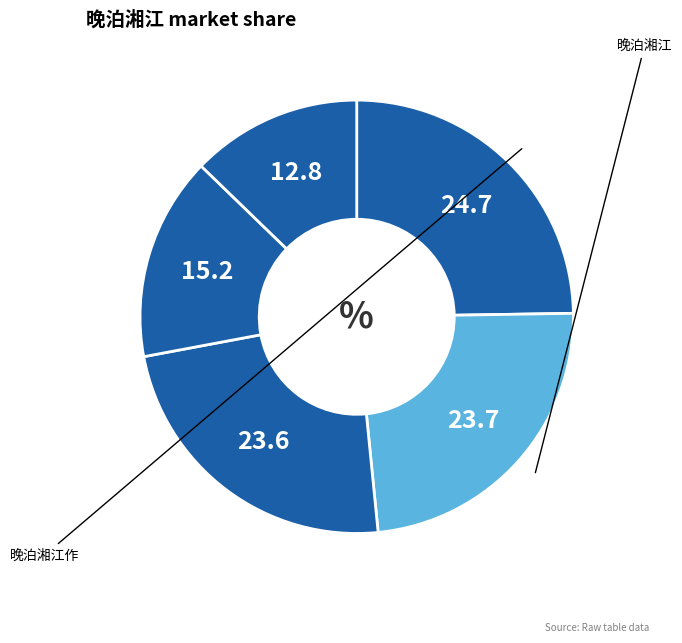

Count the number of slices in the pie.

5